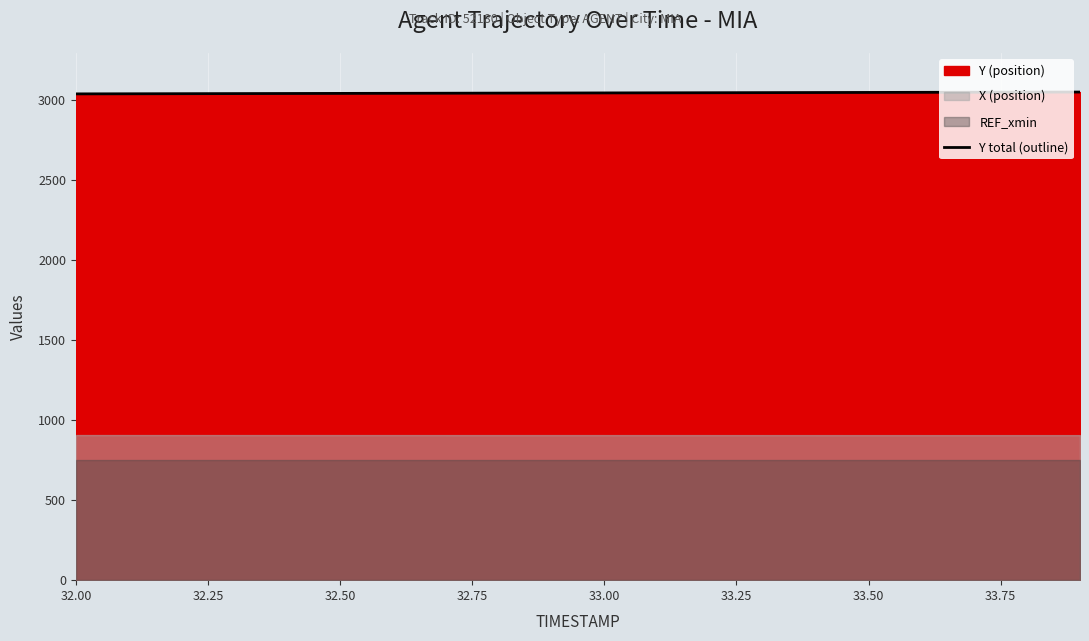

What is the lowest value of the Y total (outline) series?

3038.1